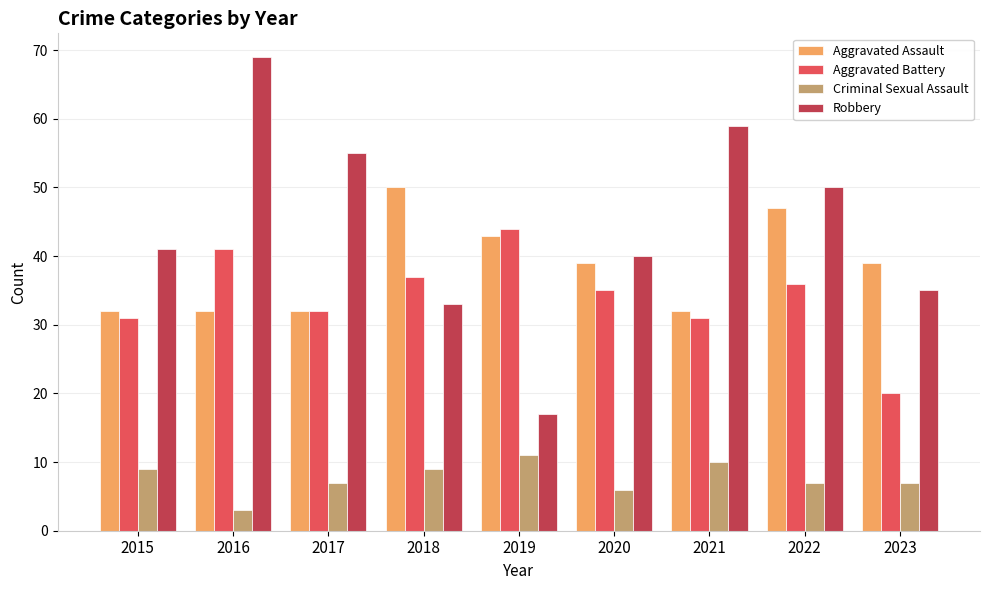

What is the minimum value for Criminal Sexual Assault?

3